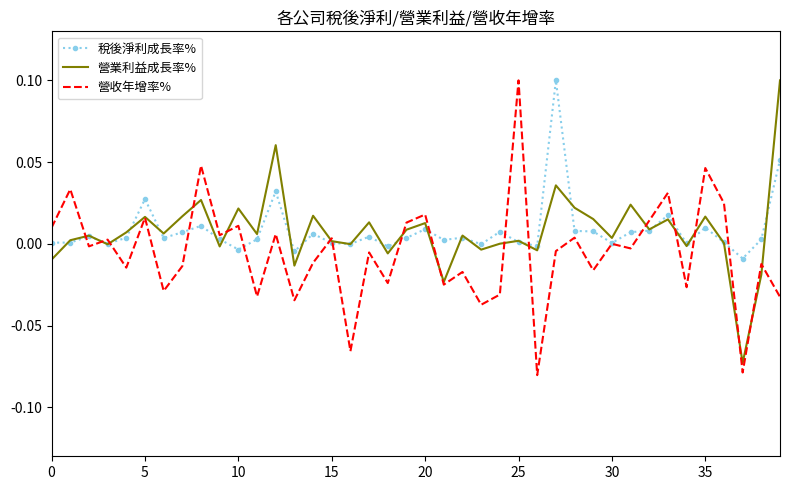

What are all the series names shown in the legend?

稅後淨利成長率%, 營業利益成長率%, 營收年增率%